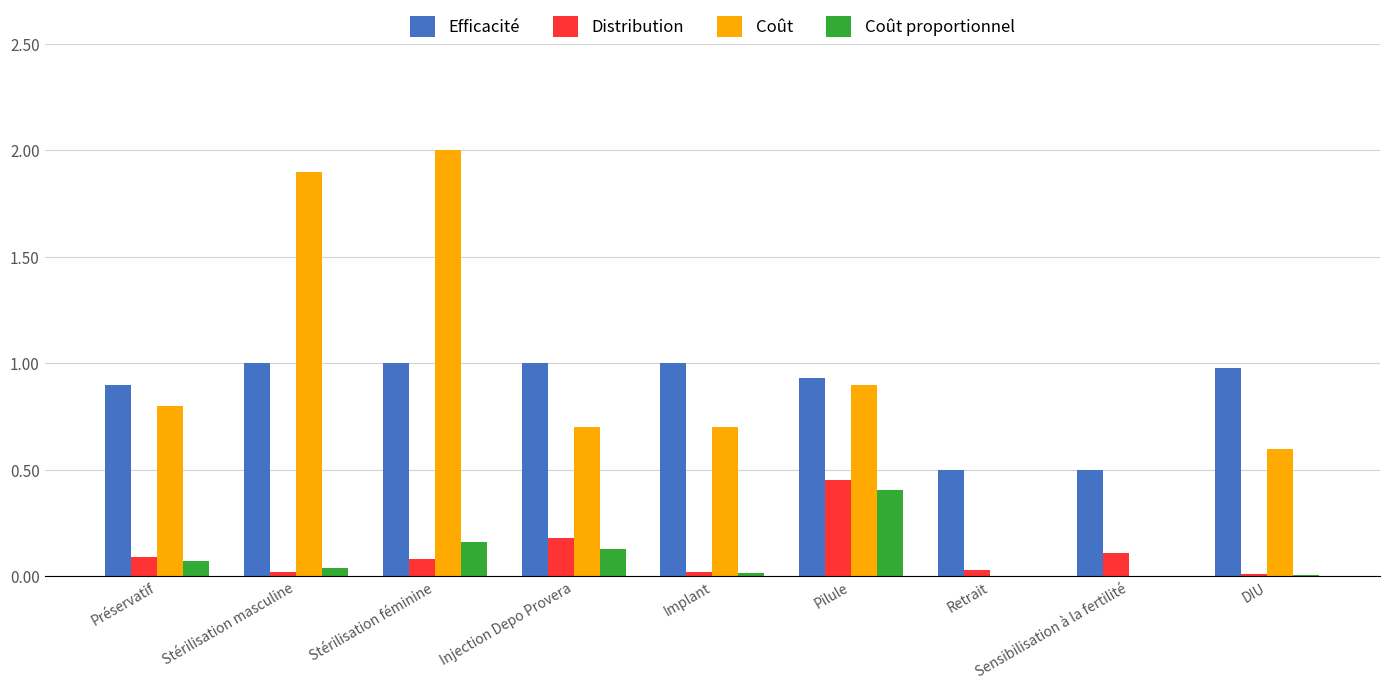

What value does the Coût series have at Stérilisation féminine?

2.0